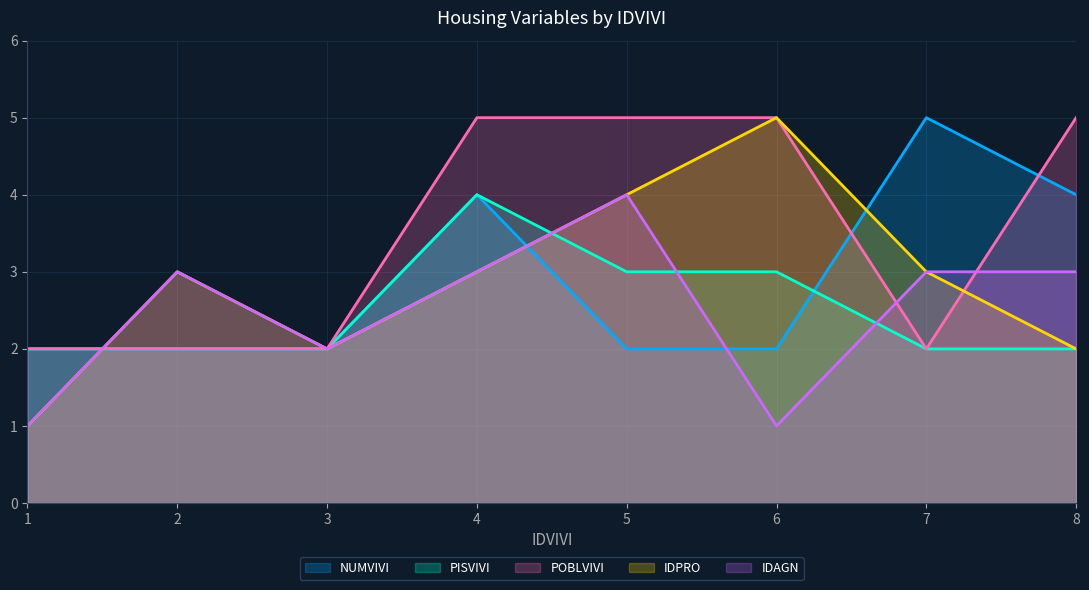

What is the difference between the POBLVIVI values at 5 and 2?

3